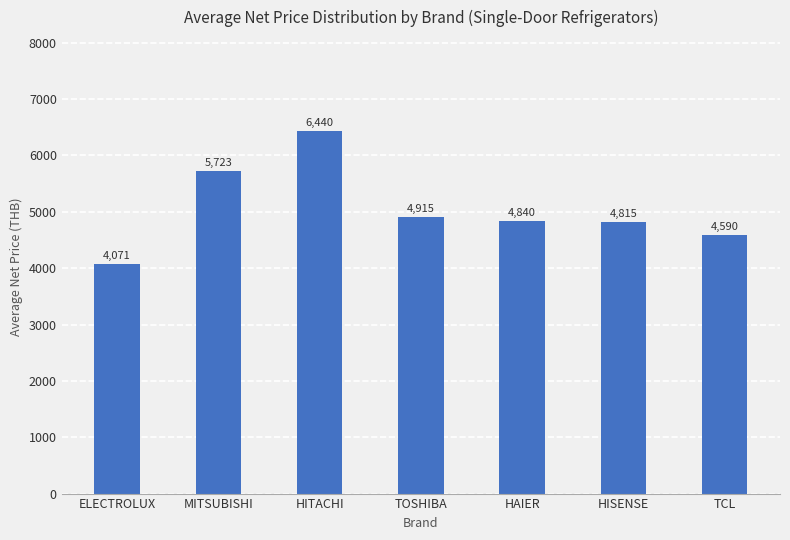

List the labels in order of value, smallest first.

ELECTROLUX, TCL, HISENSE, HAIER, TOSHIBA, MITSUBISHI, HITACHI